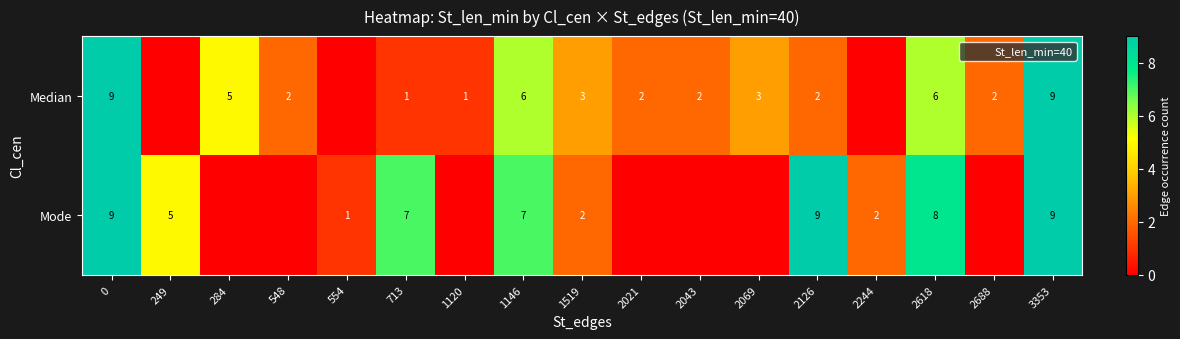

Which series changed the most between 548 and 2126?

Mode